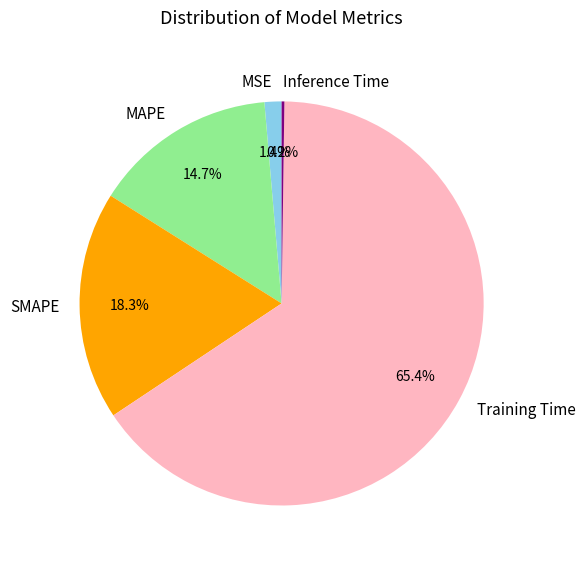

Which category has the biggest portion of the pie?

Training Time